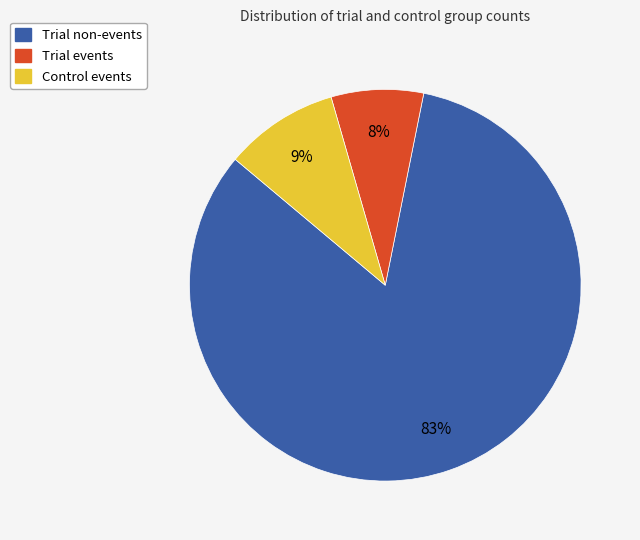

Is there a majority slice in this chart?

Yes